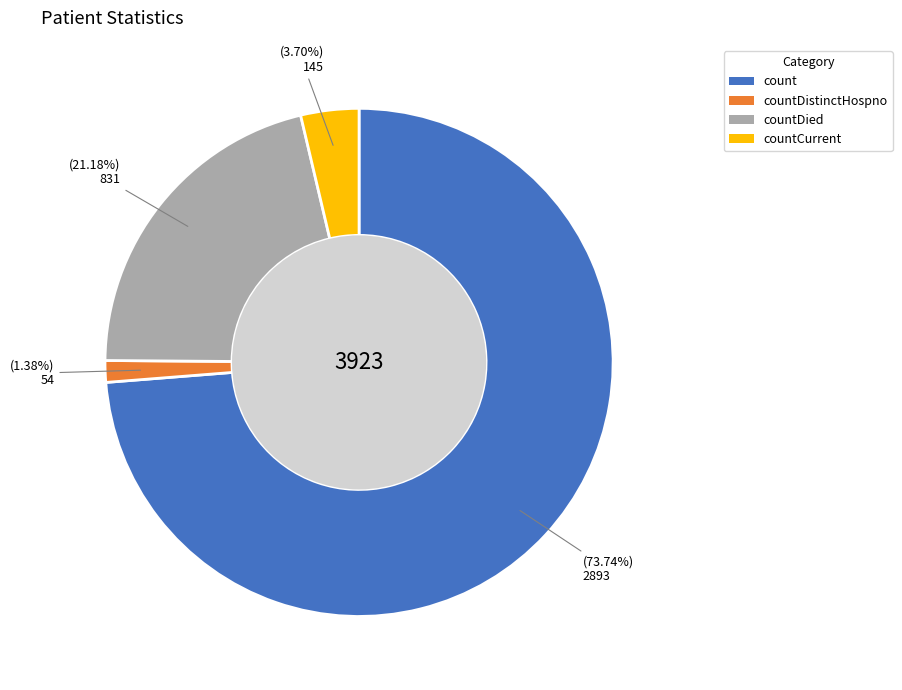

Combined, do countCurrent and countDistinctHospno account for over 50%?

No